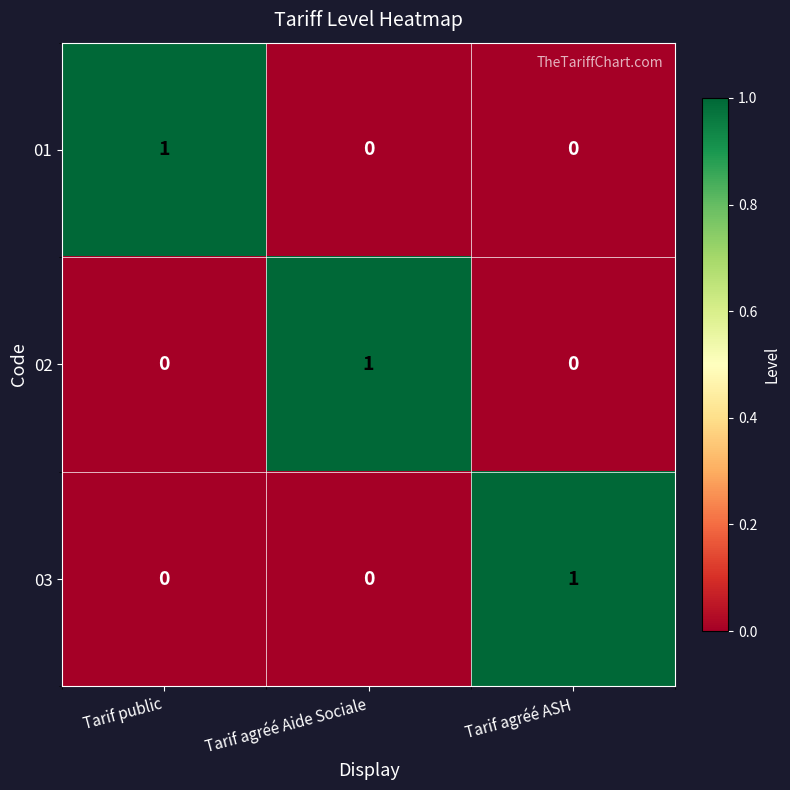

Which category has the highest value in the 02 series?

Tarif agréé Aide Sociale